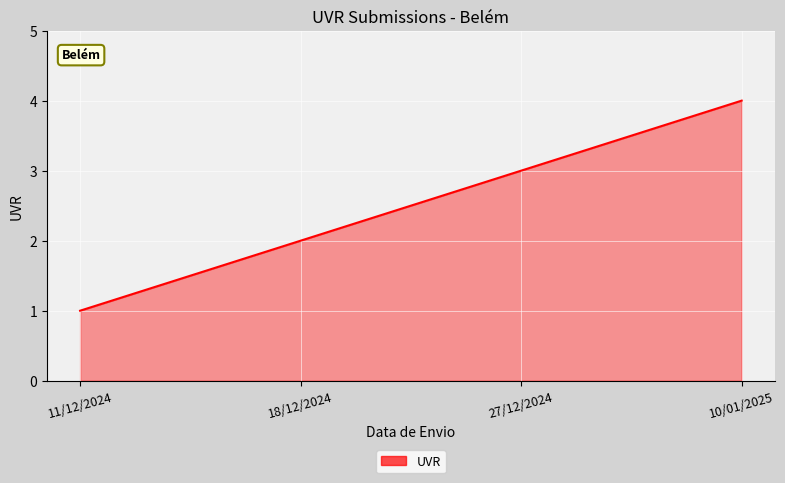

Reading right to left, transcribe all the data shown in this chart.

10/01/2025=4	27/12/2024=3	18/12/2024=2	11/12/2024=1